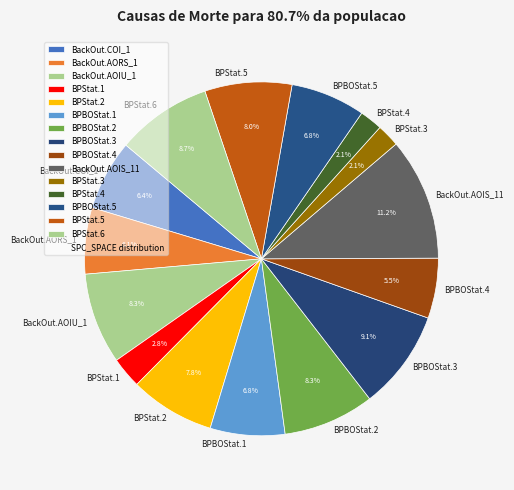

Count the number of slices in the pie.

15